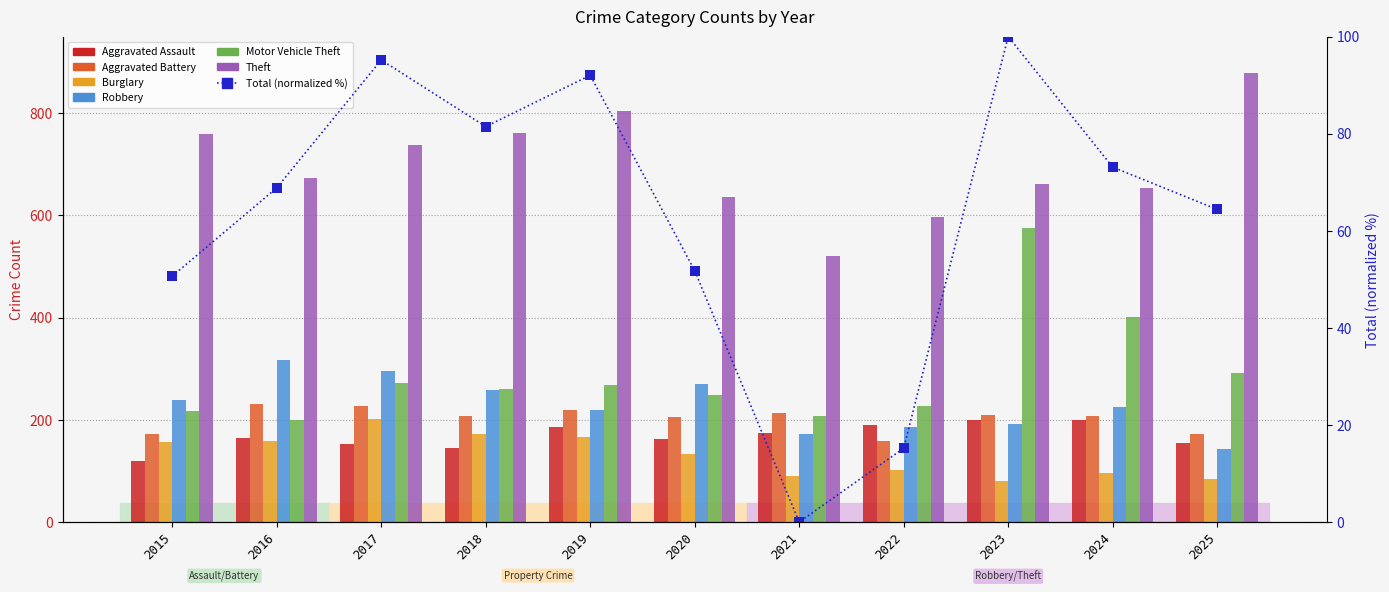

True or false: Robbery has a value of 135 at 2020.

False